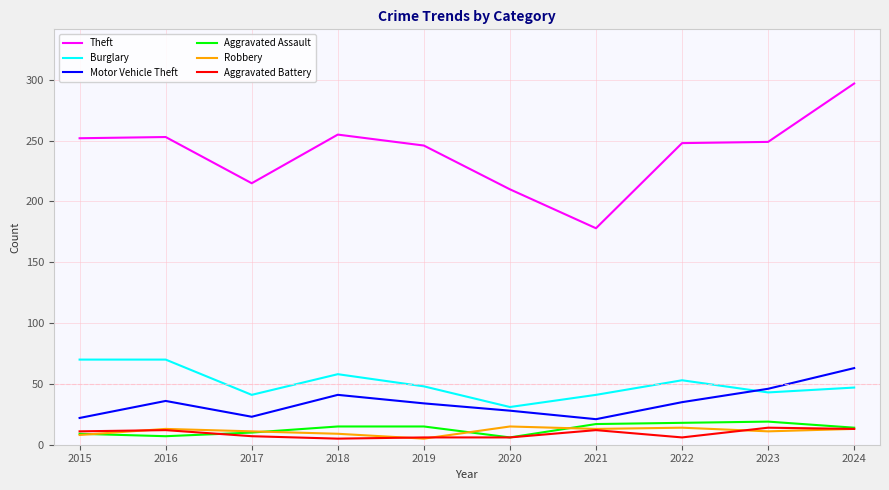

True or false: Aggravated Assault and Theft cross at least once.

False